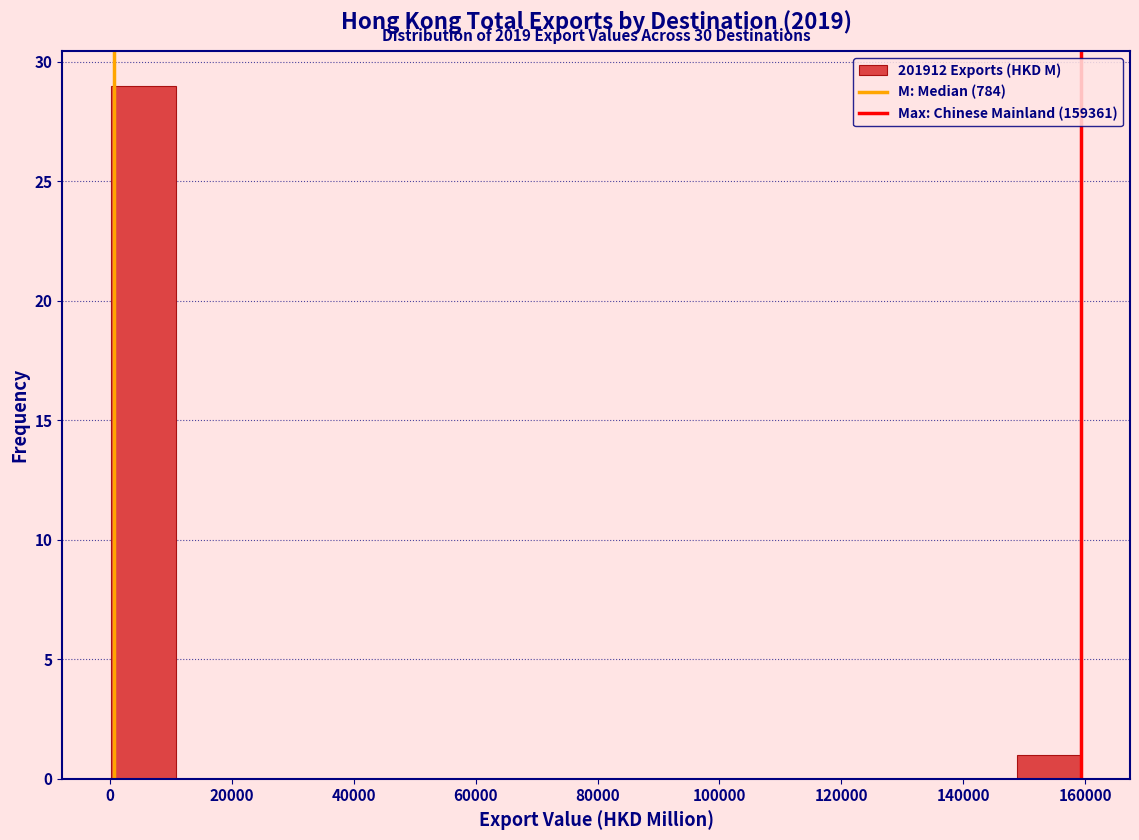

Over which range of the x-axis is the bar tallest?

0 to 10000